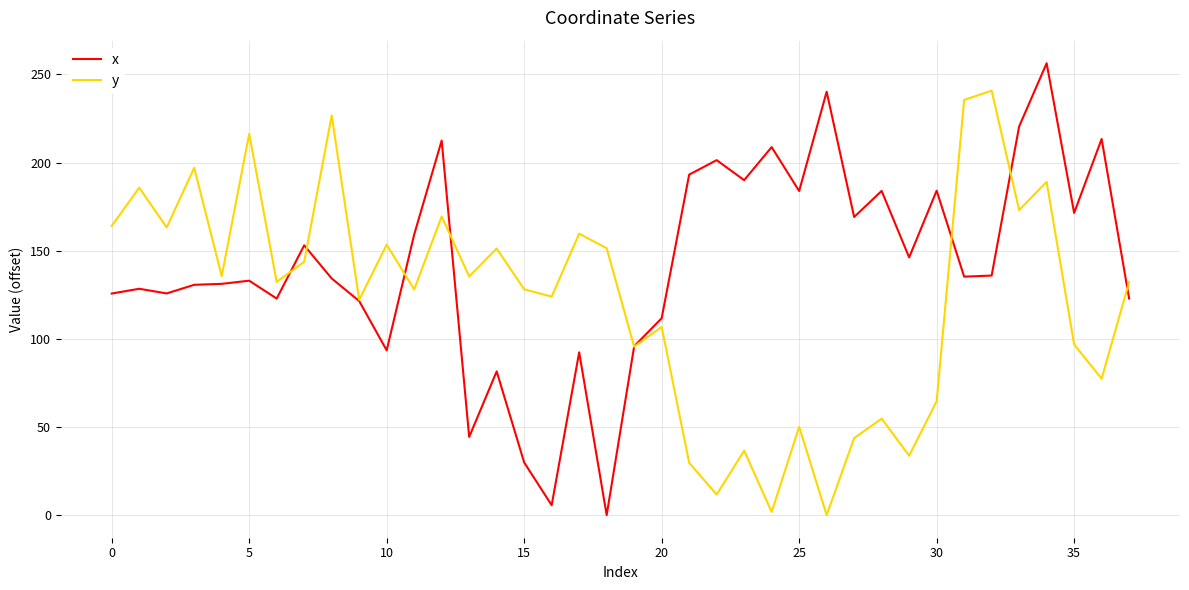

Is this an area chart (filled region under the line)?

No